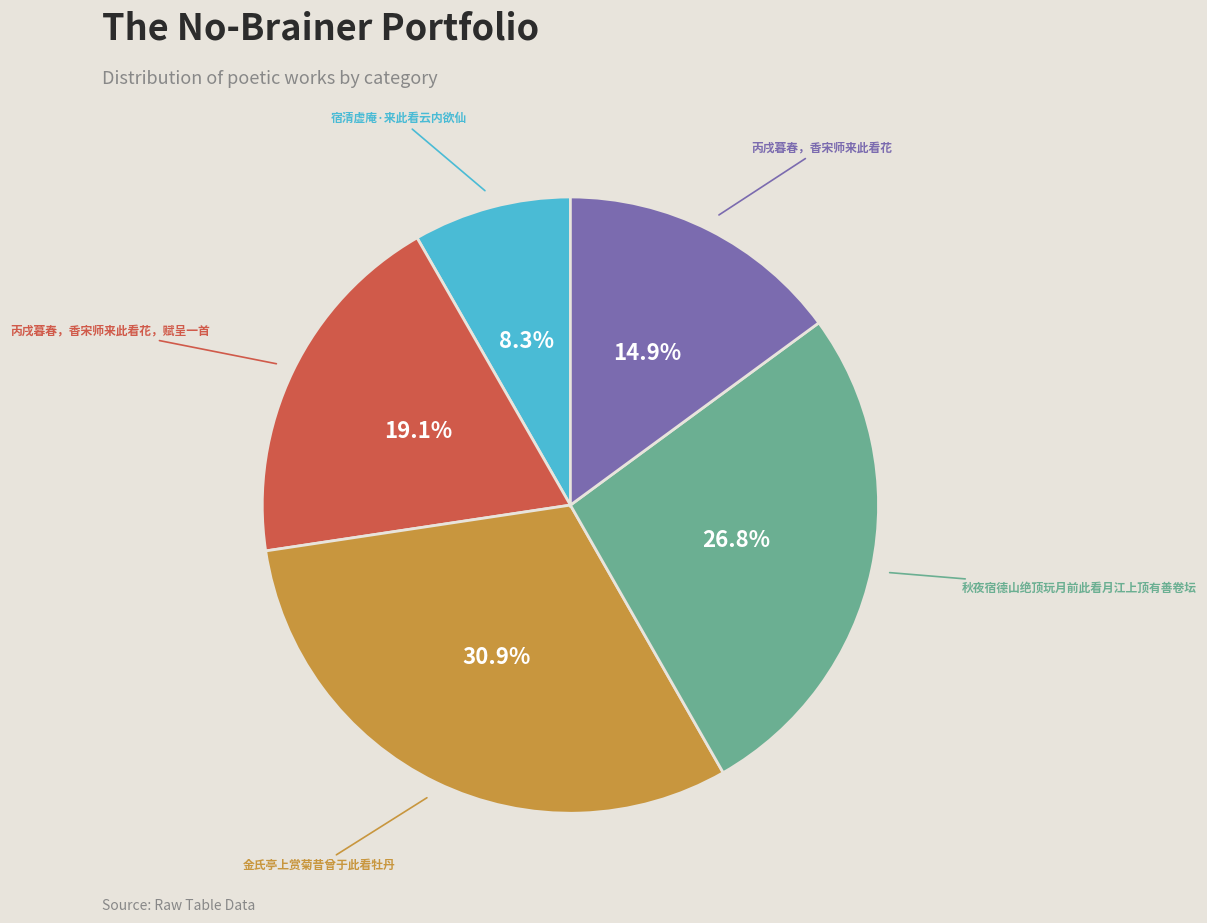

Is there any slice that represents more than half of the pie?

No